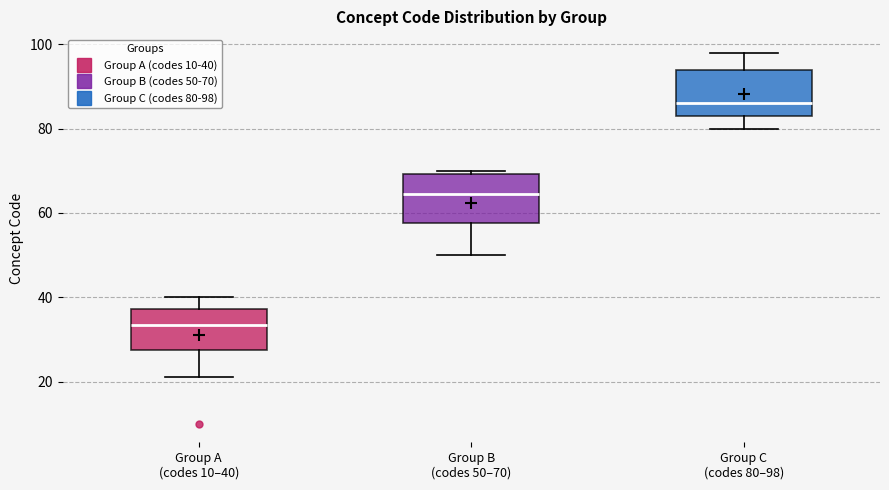

Where is the upper edge of the box for Group B (codes 50–70) on the y-axis? The values are not printed on the chart, so give them approximately, as read against the axis.

70